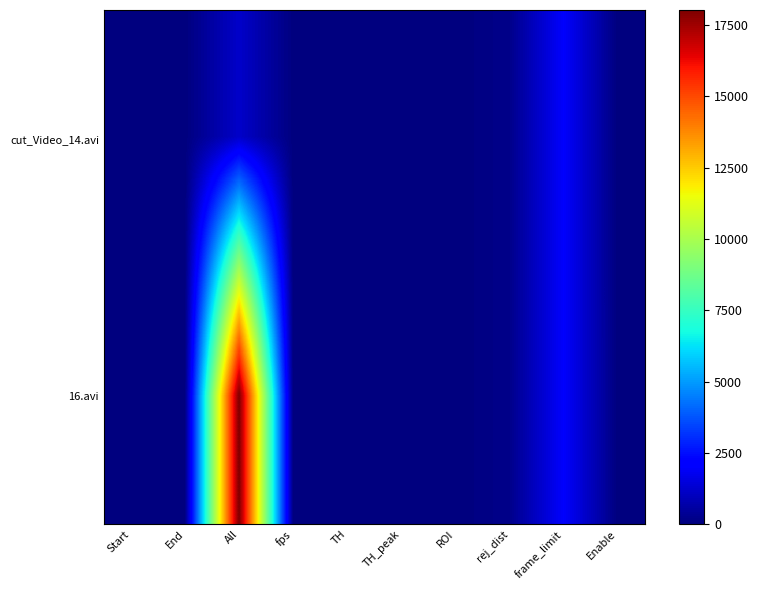

List the series in order of their overall mean, highest first.

16.avi, cut_Video_14.avi